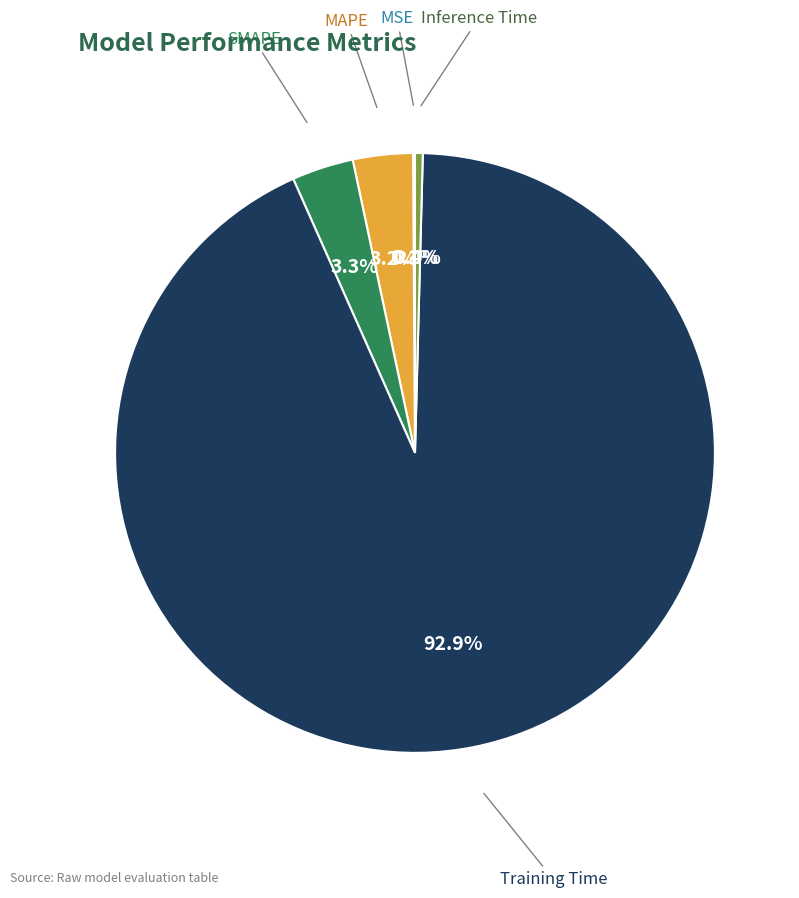

To the nearest percent, what is the average slice percentage?

20%